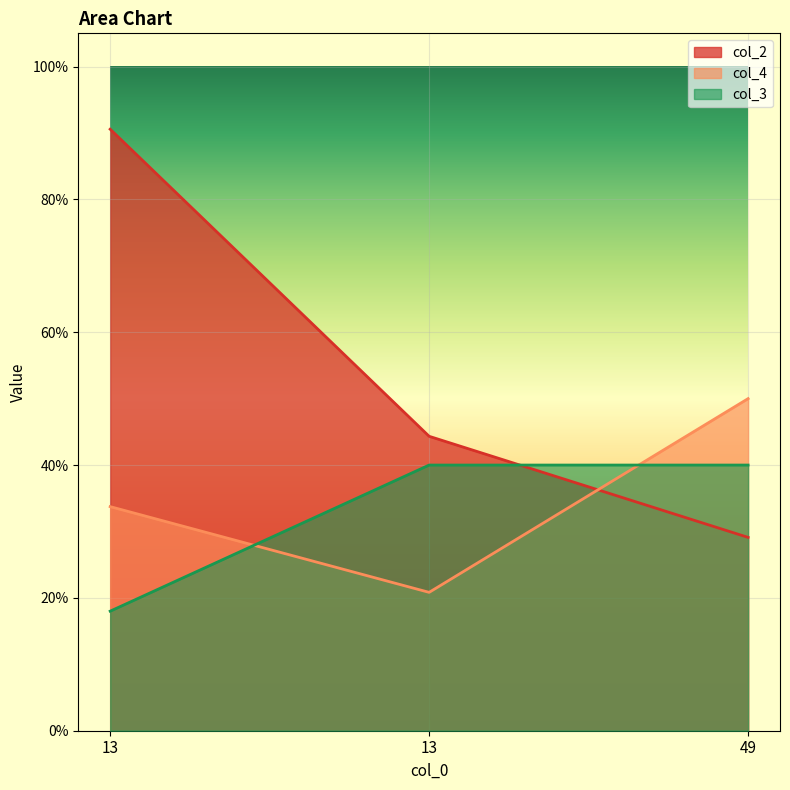

At which label is col_4 closest to 0?

13